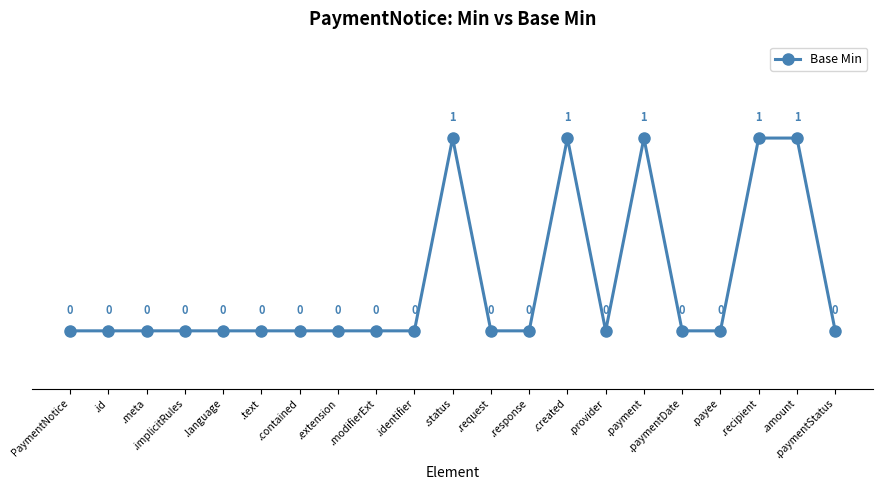

At which category does the data reach its first local peak?

.status